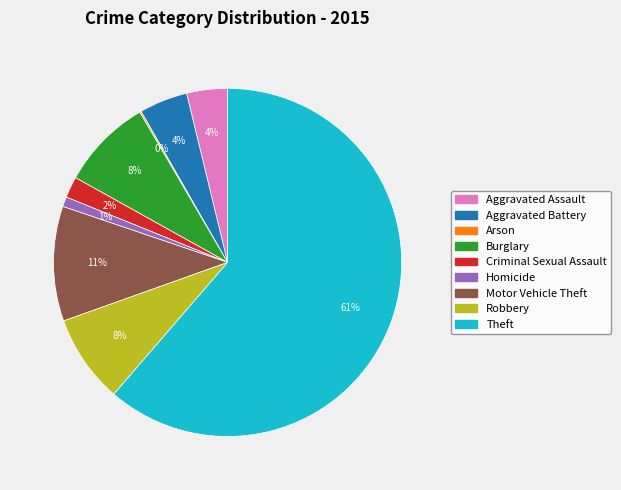

Which category accounts for the majority?

Theft